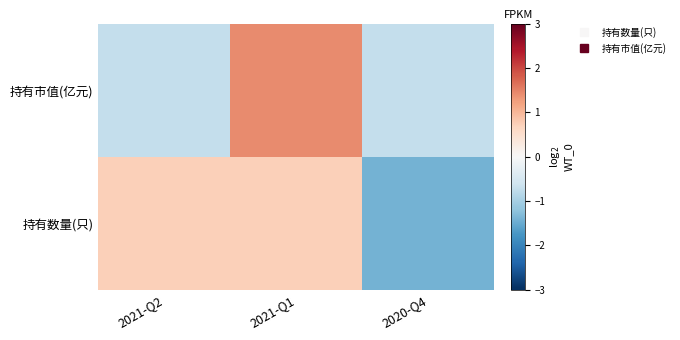

Reading right to left, extract all data points from this chart.

持有数量(只): 2020-Q4=-1.4	2021-Q1=0.7	2021-Q2=0.7
持有市值(亿元): 2020-Q4=-0.7	2021-Q1=1.4	2021-Q2=-0.7